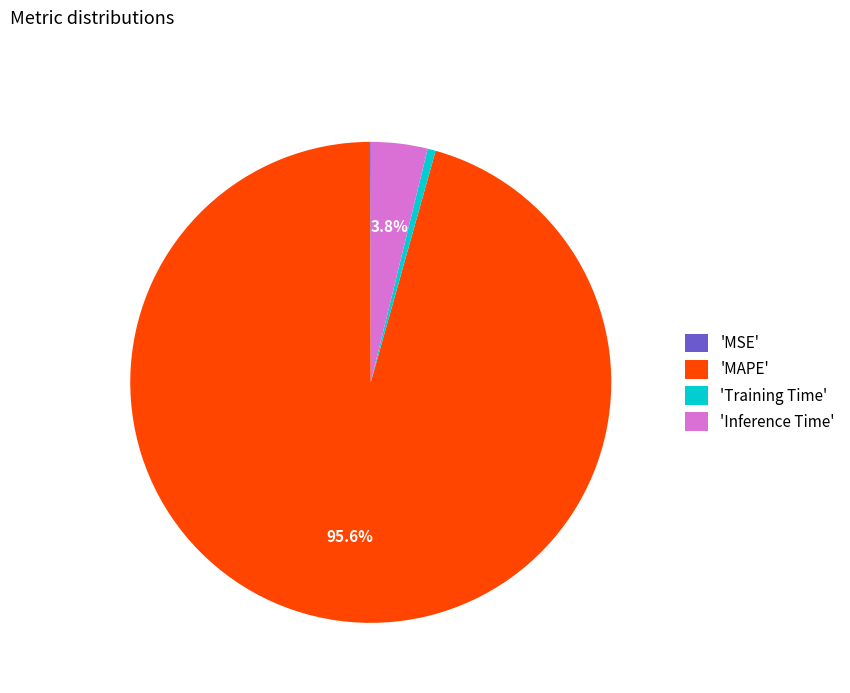

Is there any slice that represents more than half of the pie?

Yes